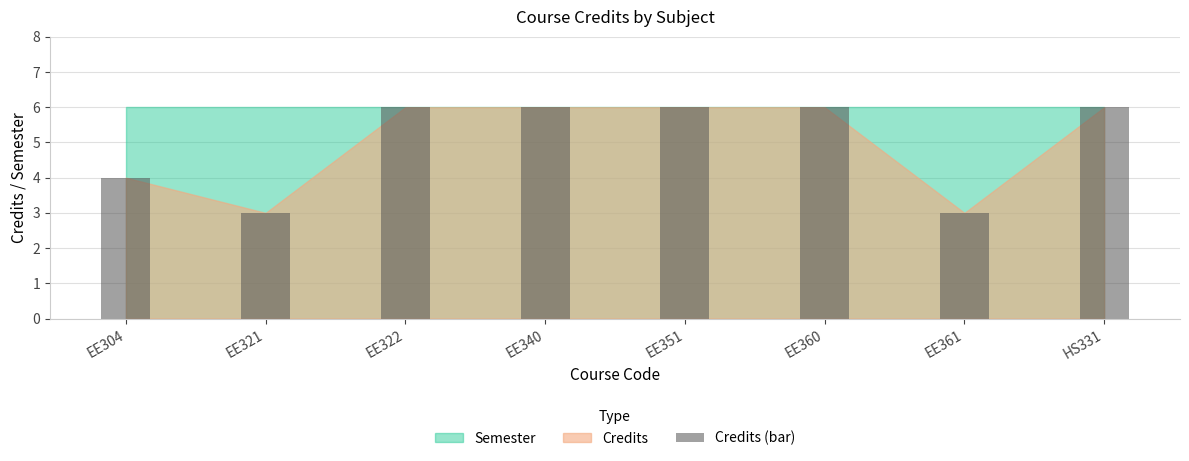

What is the sum of the values at EE304 and EE351?

10